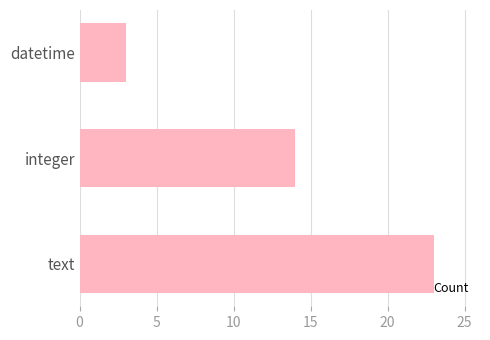

What is the difference between the second highest and minimum values?

11